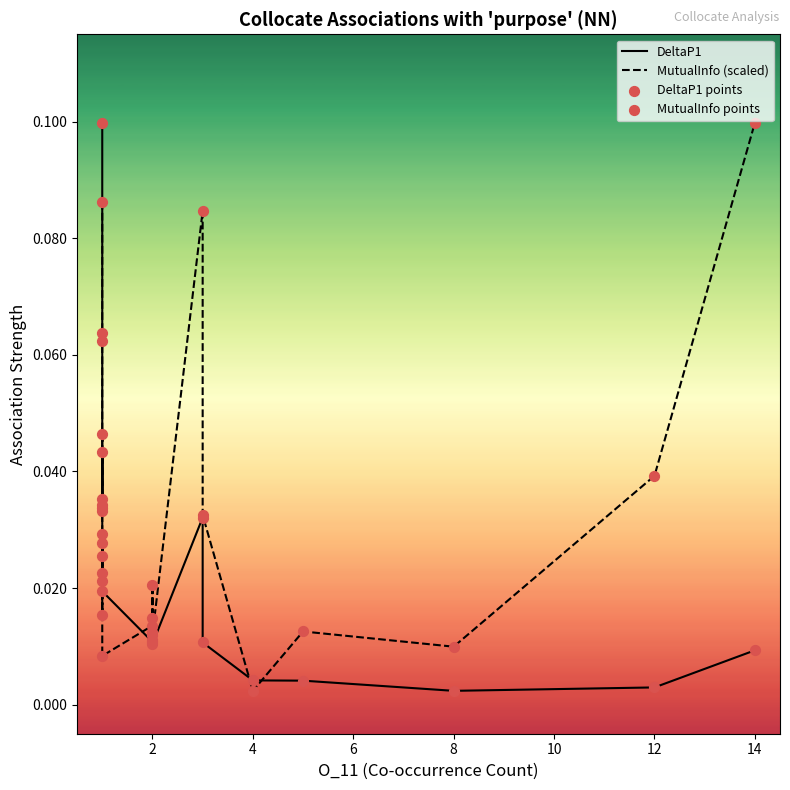

Which series has the largest total across all categories?

MutualInfo (scaled)